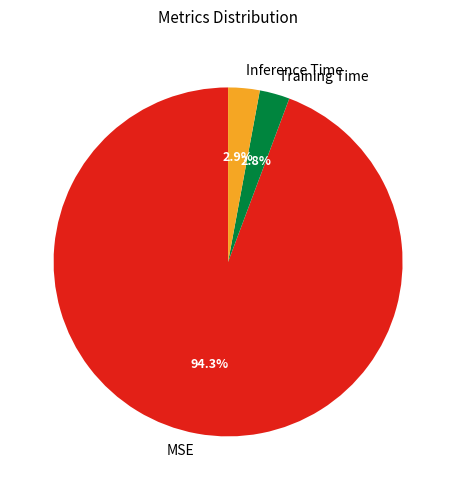

Which category accounts for the majority?

MSE